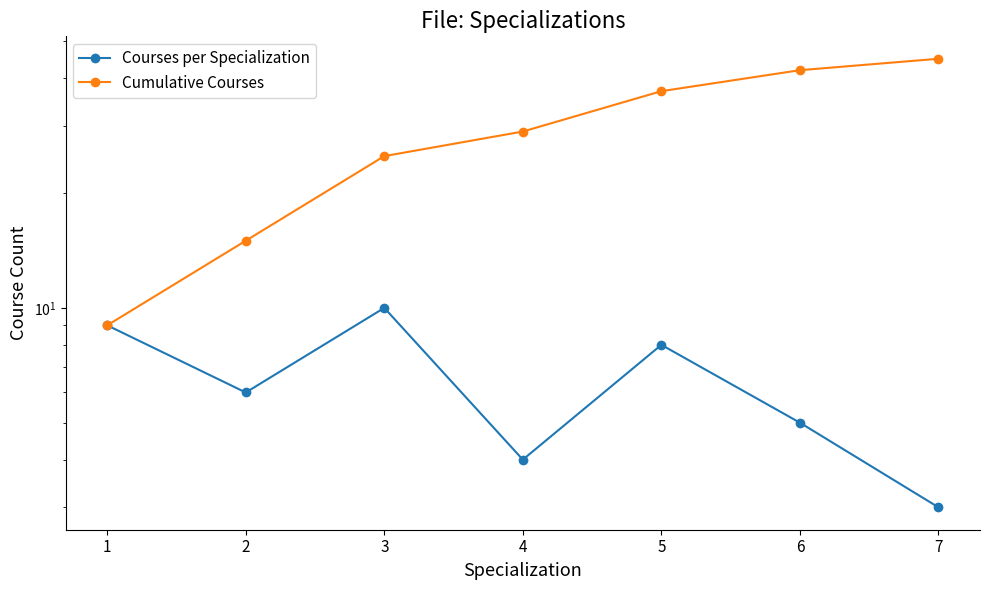

Does the chart display data point markers on the line(s)?

Yes